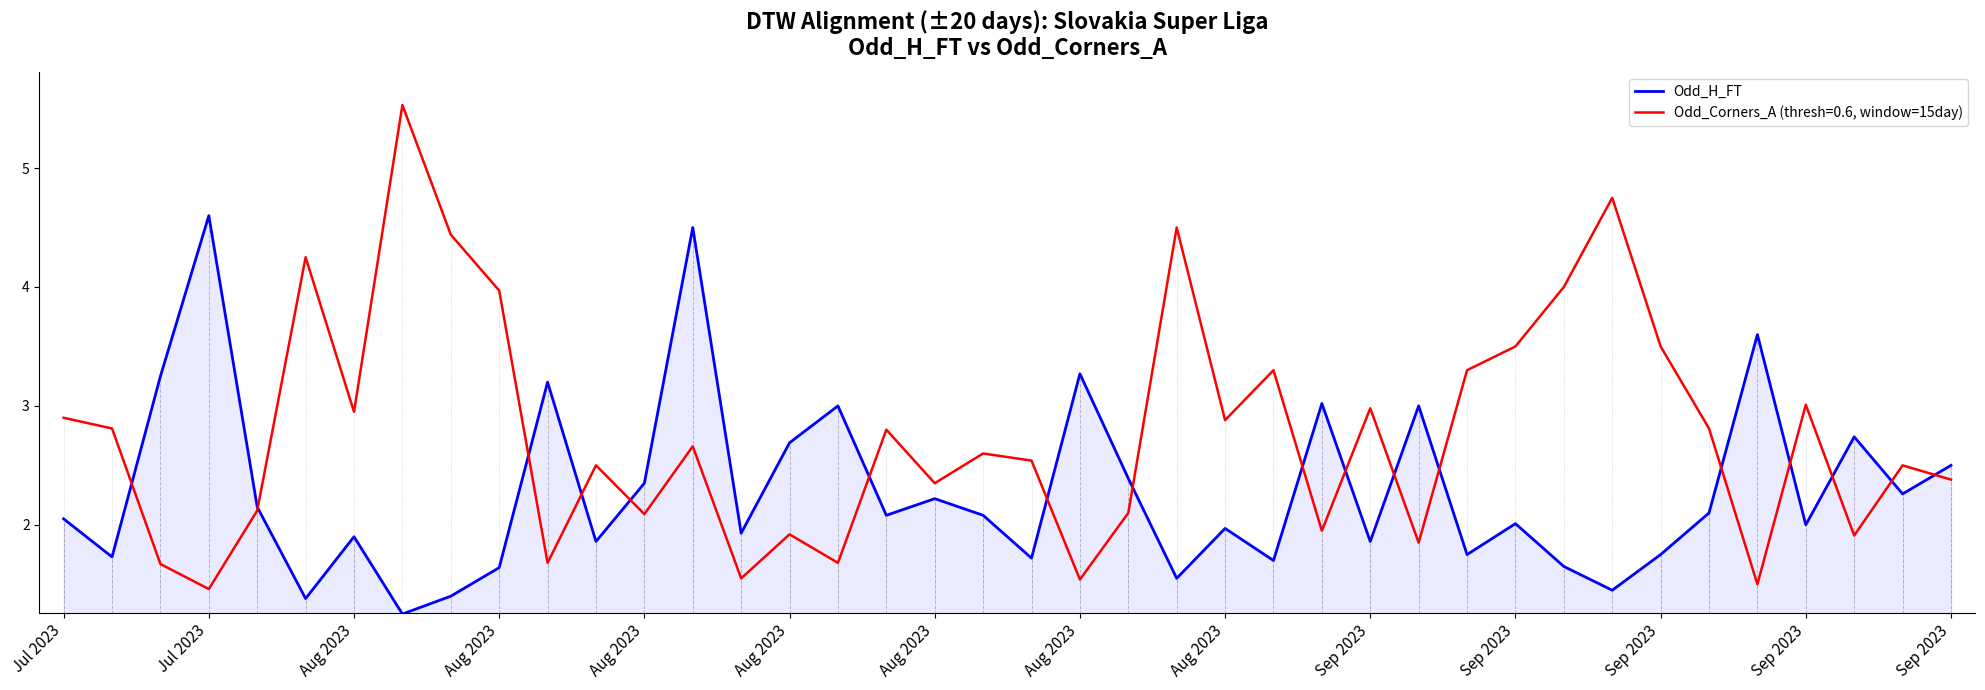

Which series has the widest spread of values?

Odd_Corners_A (thresh=0.6, window=15day)